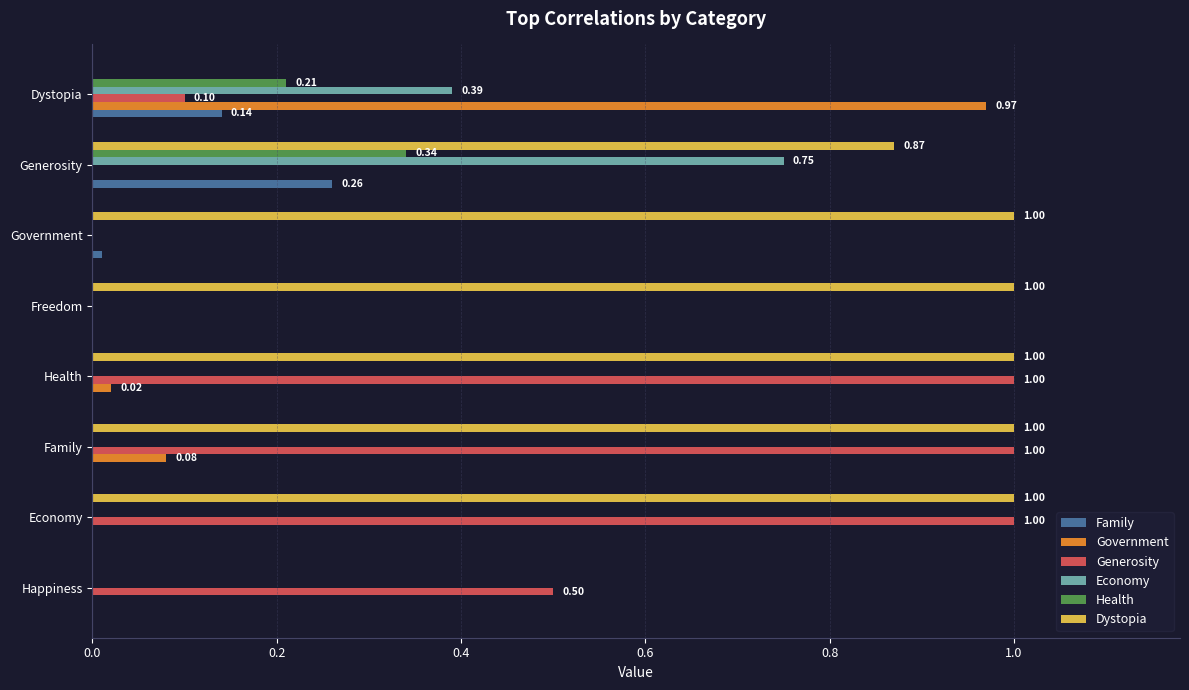

Is the value of Generosity at Economy greater than the value of Government at Family?

Yes